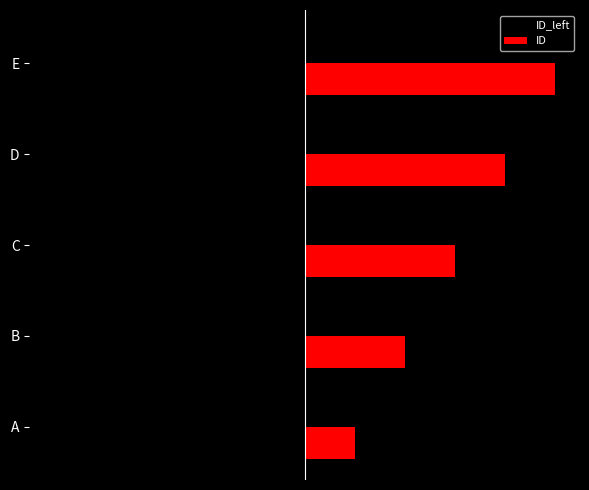

Which category has the highest value across all series?

E